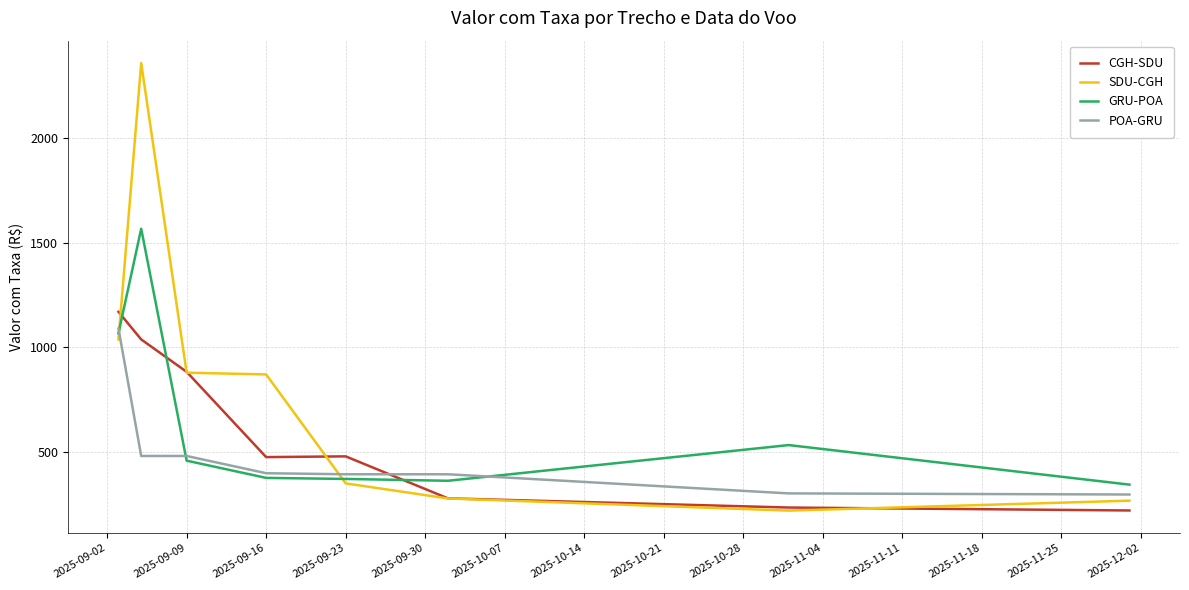

What is the minimum value for GRU-POA?

343.1